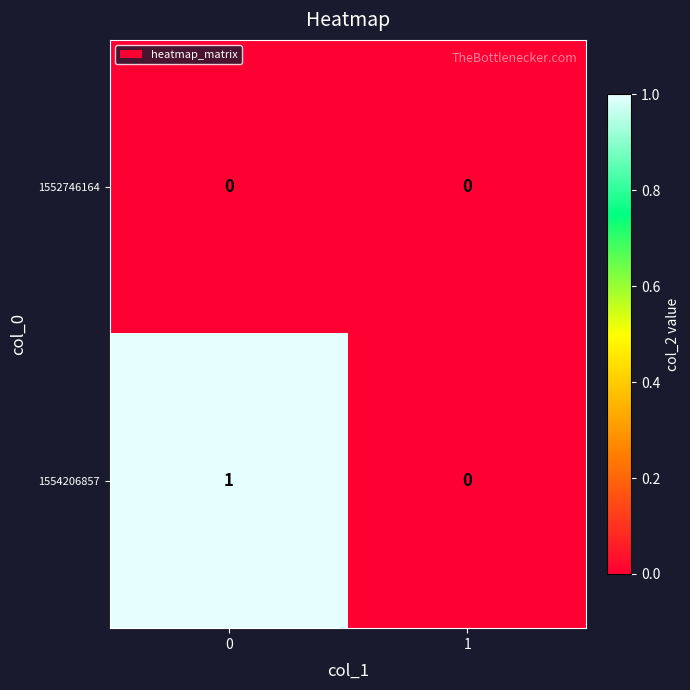

Rank the series by their average value, from highest to lowest.

1554206857, 1552746164